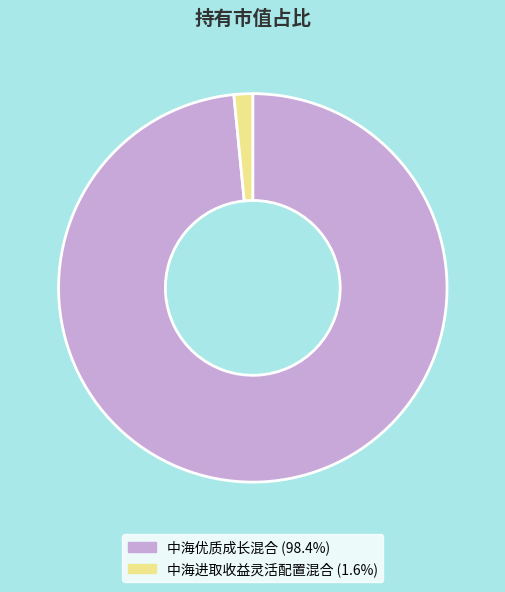

Count the number of slices in the pie.

2